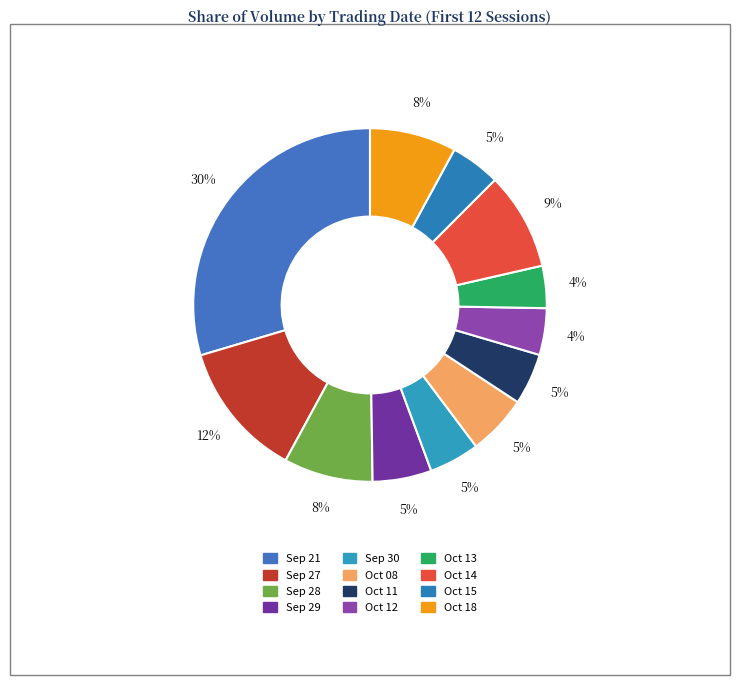

Which category has the smallest portion of the pie?

2010-10-13